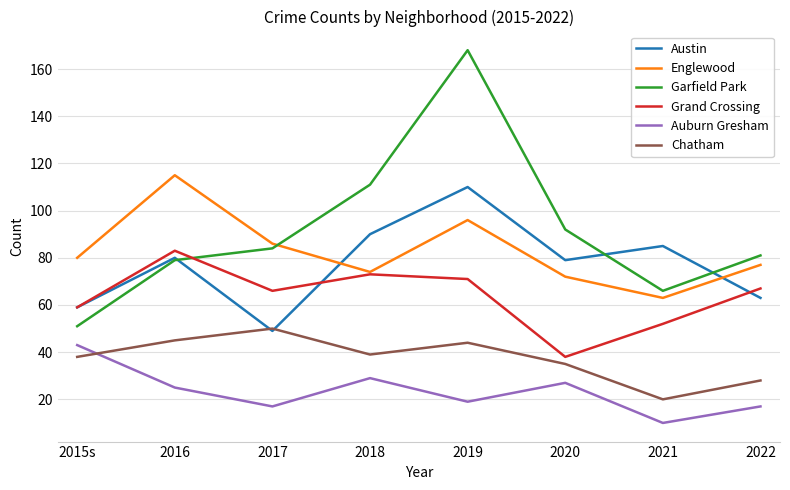

True or false: Englewood and Chatham intersect in this chart.

False